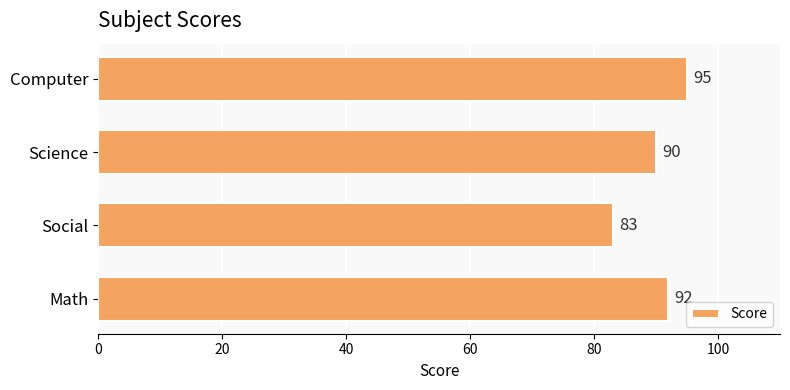

Reading bottom to top, transcribe all the data shown in this chart.

92	83	90	95